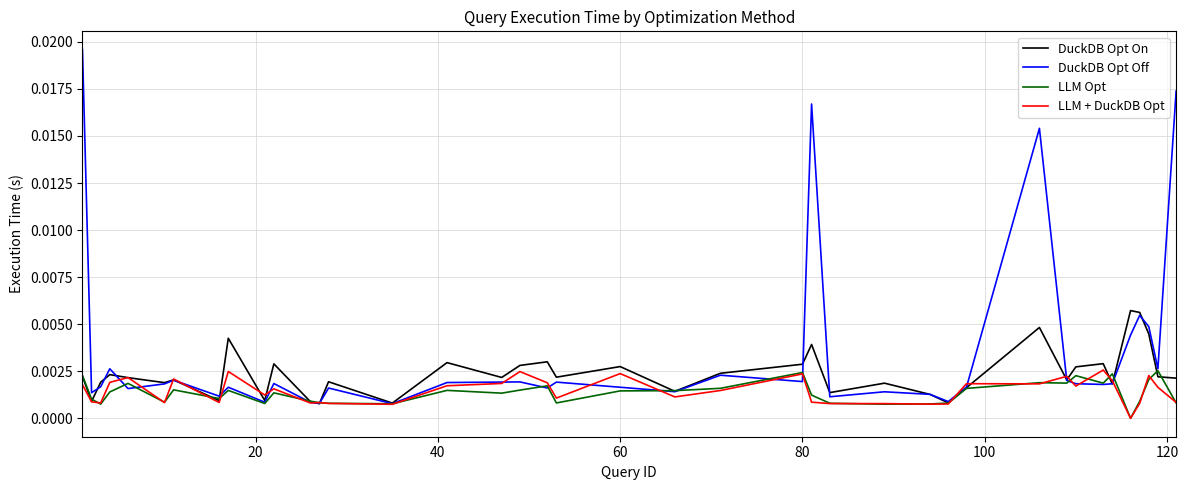

What are all the series names shown in the legend?

DuckDB Opt On, DuckDB Opt Off, LLM Opt, LLM + DuckDB Opt